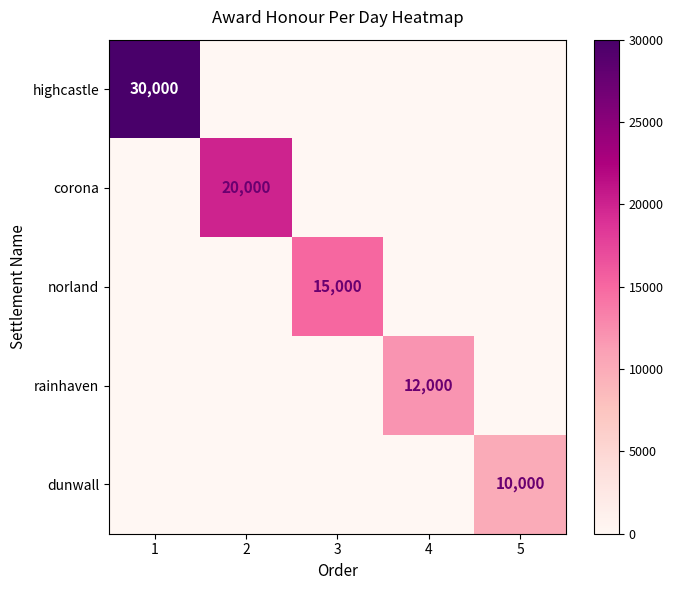

The value of rainhaven at 4 is 12000. True or false?

True